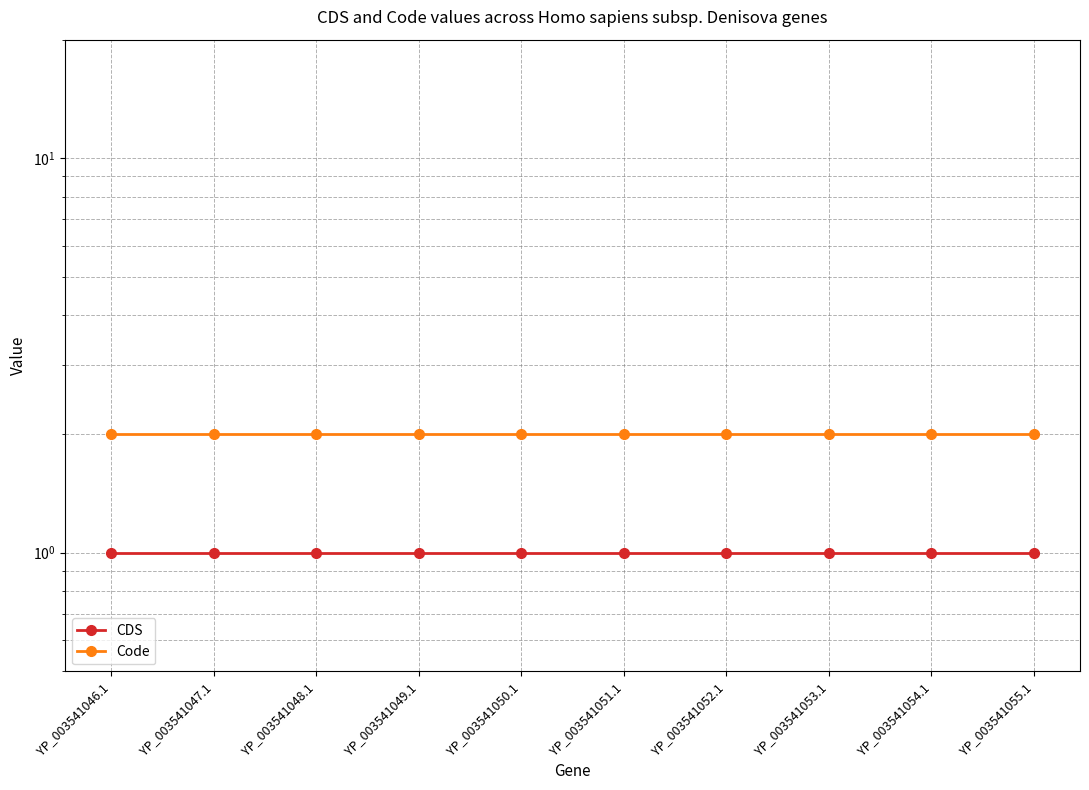

True or false: CDS and Code cross at least once.

False